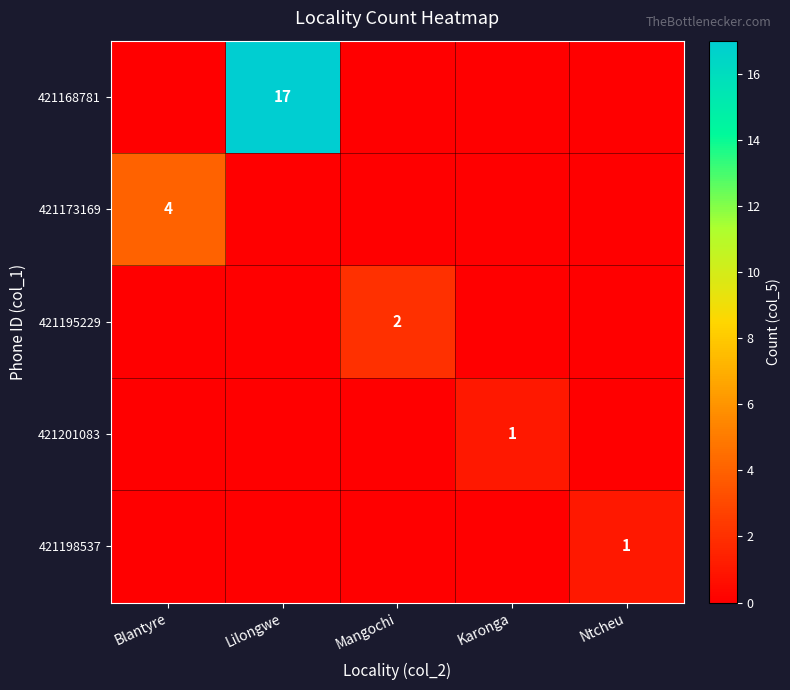

Is it true that 421173169 equals 4 at Blantyre?

True